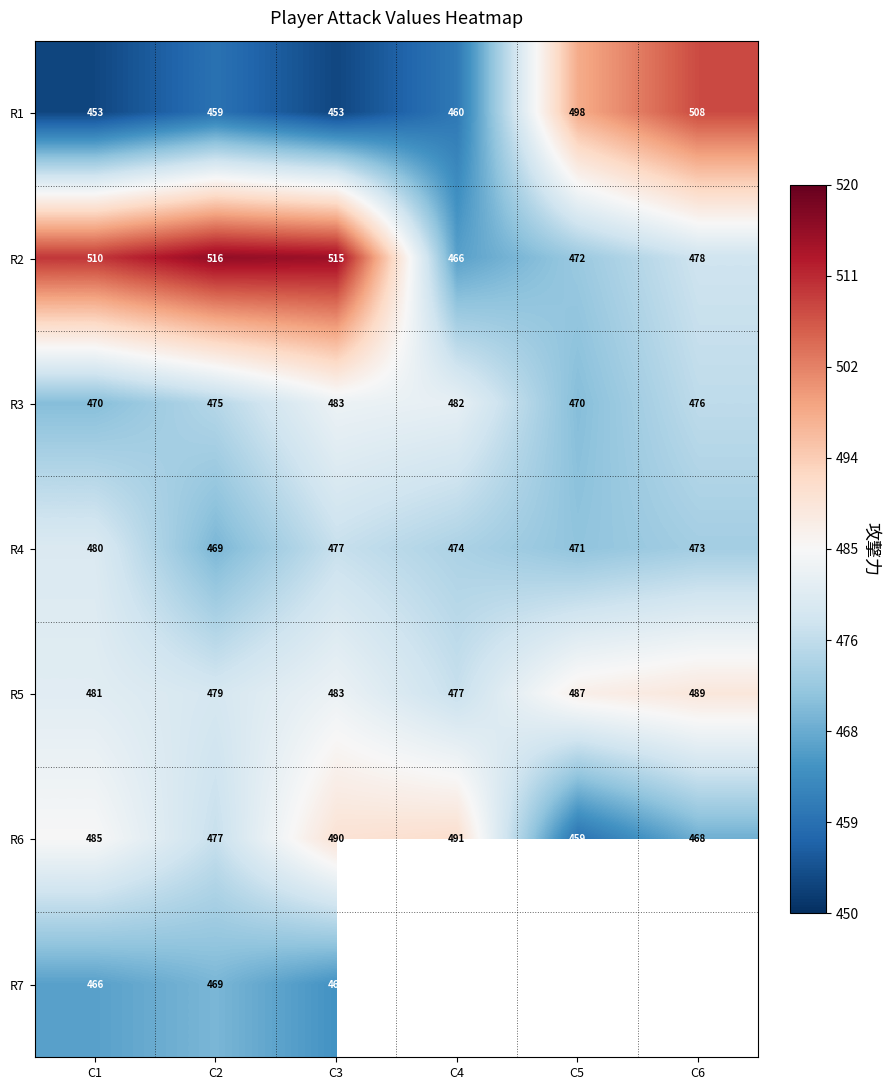

List the labels in order of R2 value, largest first.

C2, C3, C1, C6, C5, C4